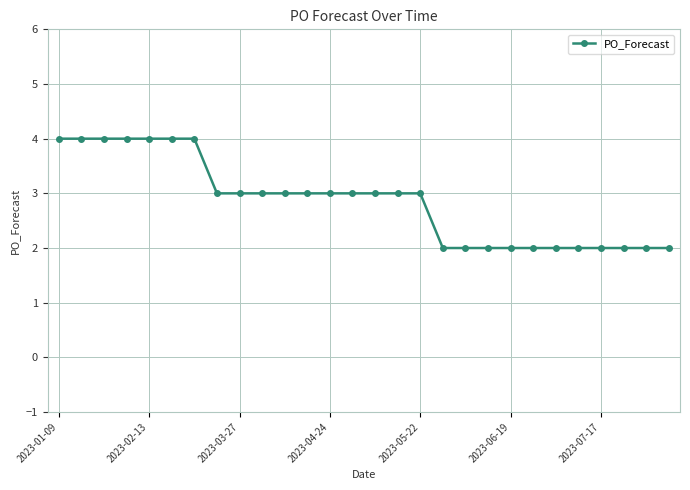

What is the greatest value displayed?

4